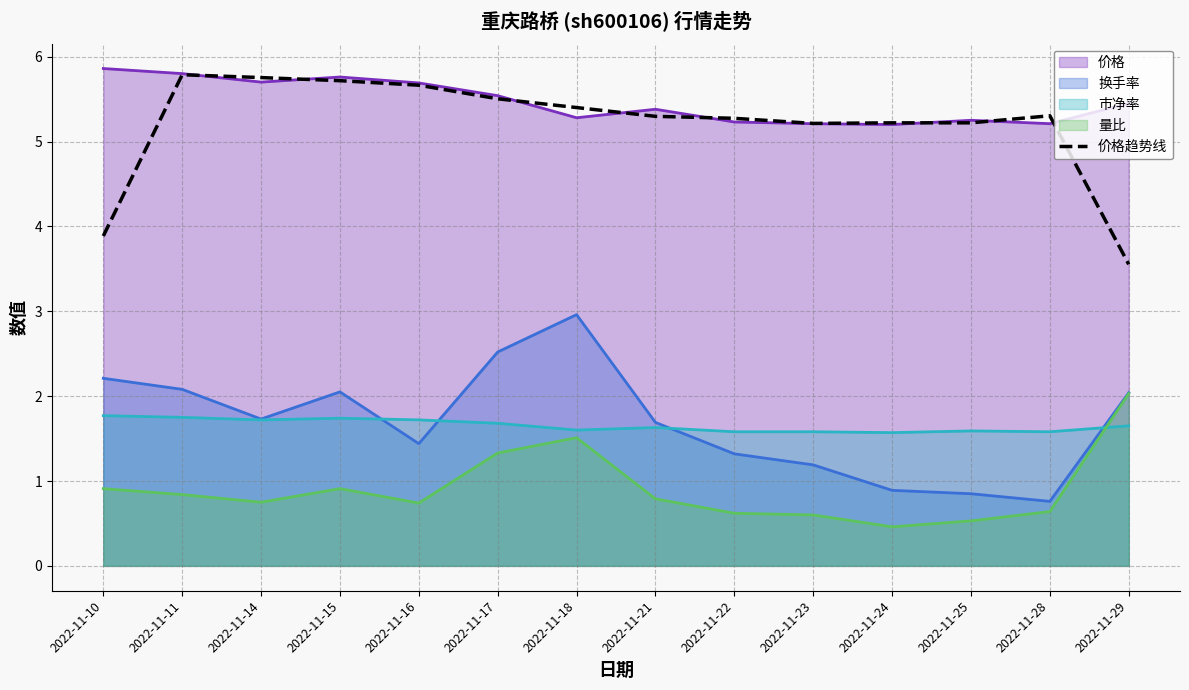

True or false: the data shows 1.8 at 2022-11-23.

False